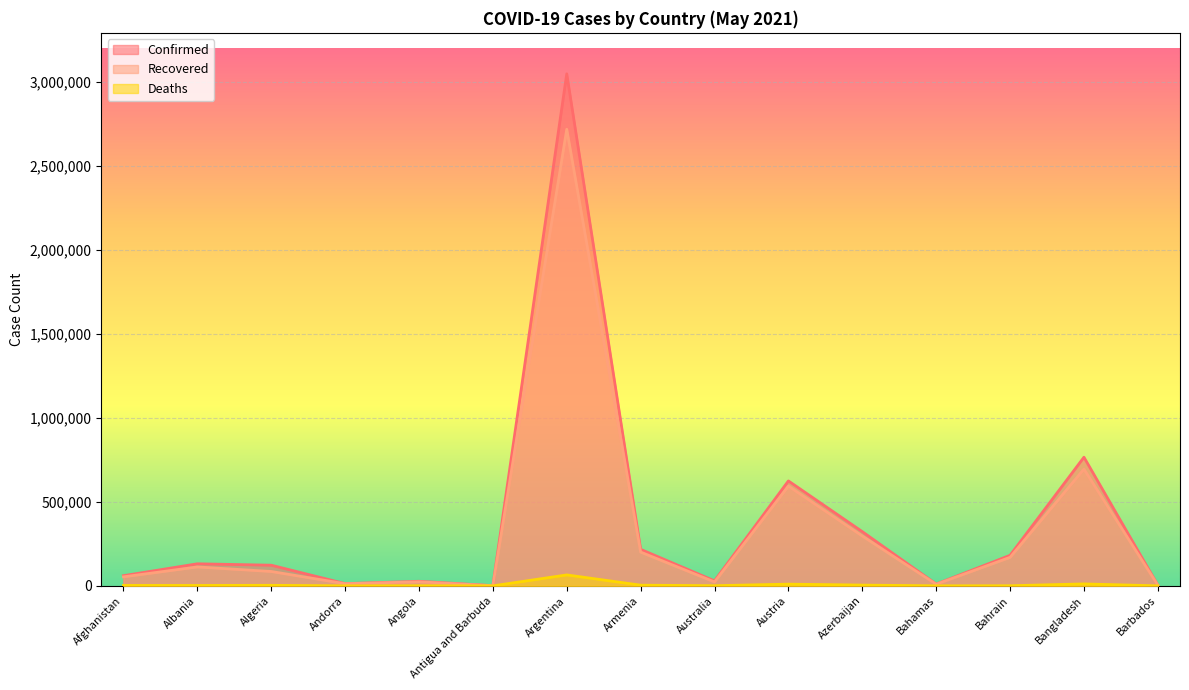

Reading left to right, extract all data points from this chart.

Confirmed: Afghanistan=60563	Albania=131327	Algeria=122999	Andorra=13316	Angola=27284	Antigua and Barbuda=1232	Argentina=3047417	Armenia=217407	Australia=29852	Austria=624595	Azerbaijan=322761	Bahamas=10576	Bahrain=181880	Bangladesh=765596	Barbados=3881
Recovered: Afghanistan=53694	Albania=112626	Algeria=85693	Andorra=12818	Angola=24190	Antigua and Barbuda=1014	Argentina=2717458	Armenia=201107	Australia=23347	Austria=593684	Azerbaijan=296875	Bahamas=9579	Bahrain=169852	Bangladesh=695032	Barbados=3804
Deaths: Afghanistan=2648	Albania=2402	Algeria=3289	Andorra=127	Angola=609	Antigua and Barbuda=32	Argentina=65202	Armenia=4165	Australia=910	Austria=10291	Azerbaijan=4597	Bahamas=210	Bahrain=662	Bangladesh=11705	Barbados=44